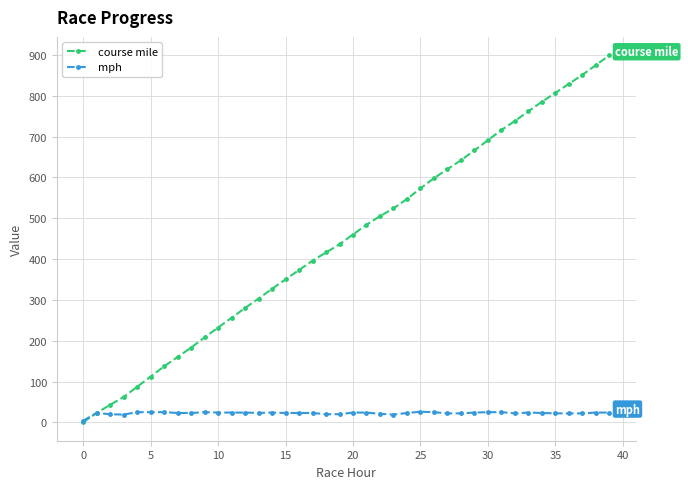

List the series in order of their peak value, lowest first.

mph, course mile